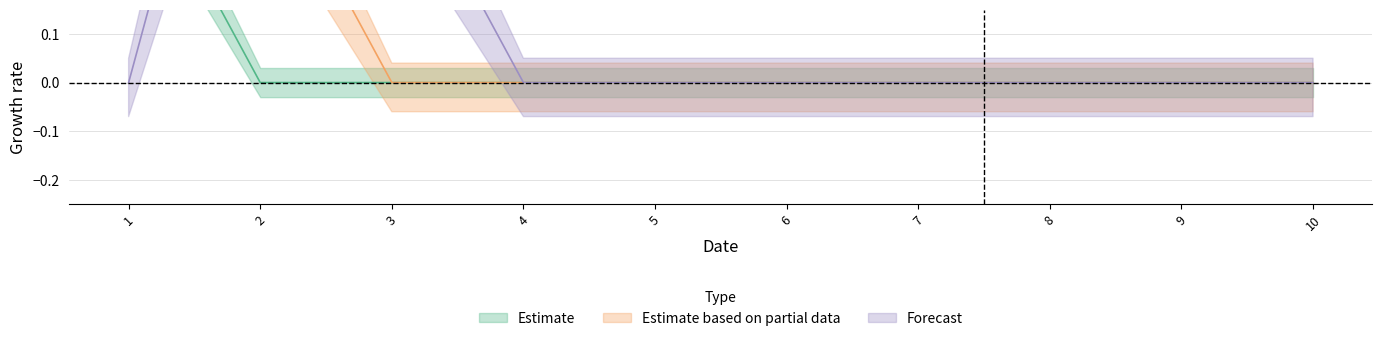

What is the greatest value displayed?

1